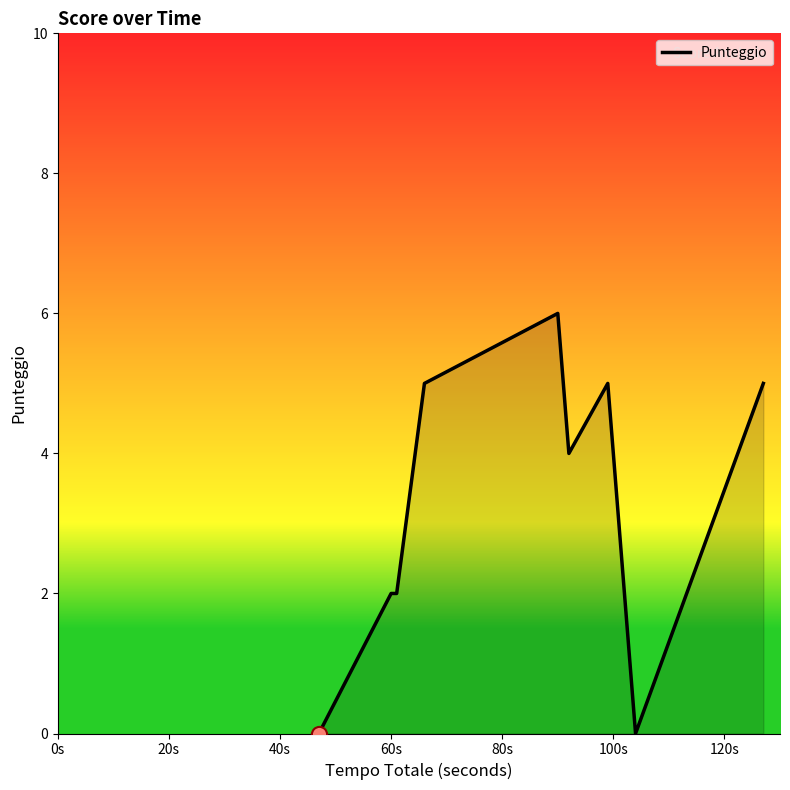

What is the greatest value displayed?

6